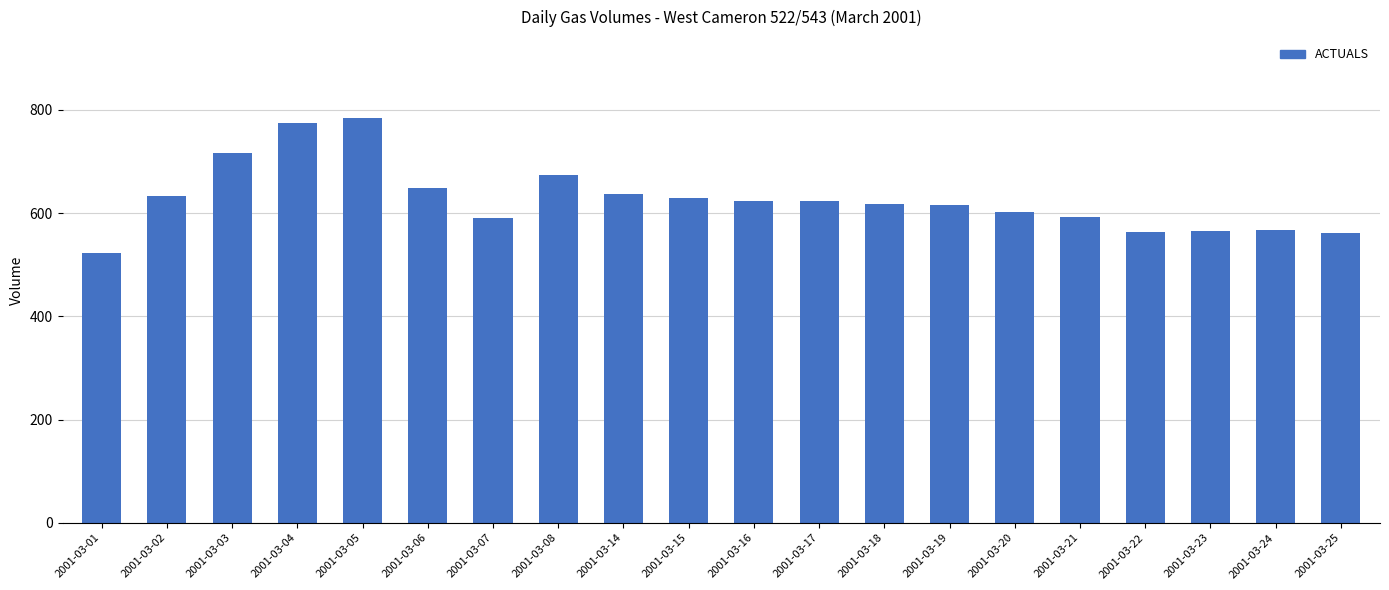

The value at 2001-03-15 is 855. True or false?

False